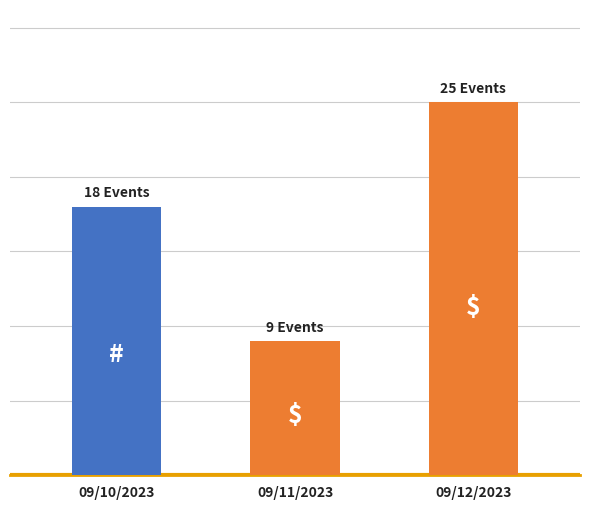

What is the change in value from 09/10/2023 to 09/11/2023?

-9